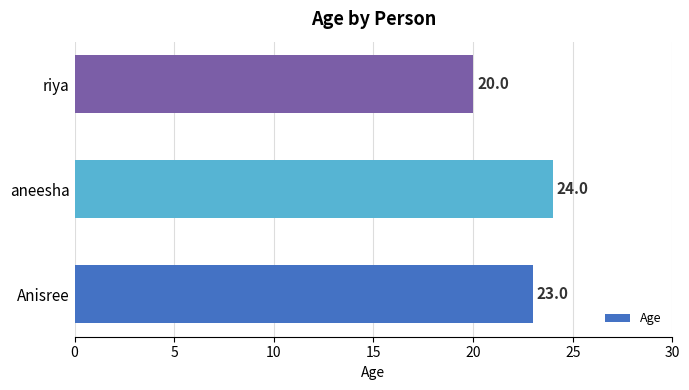

The value at Anisree is 23. True or false?

True